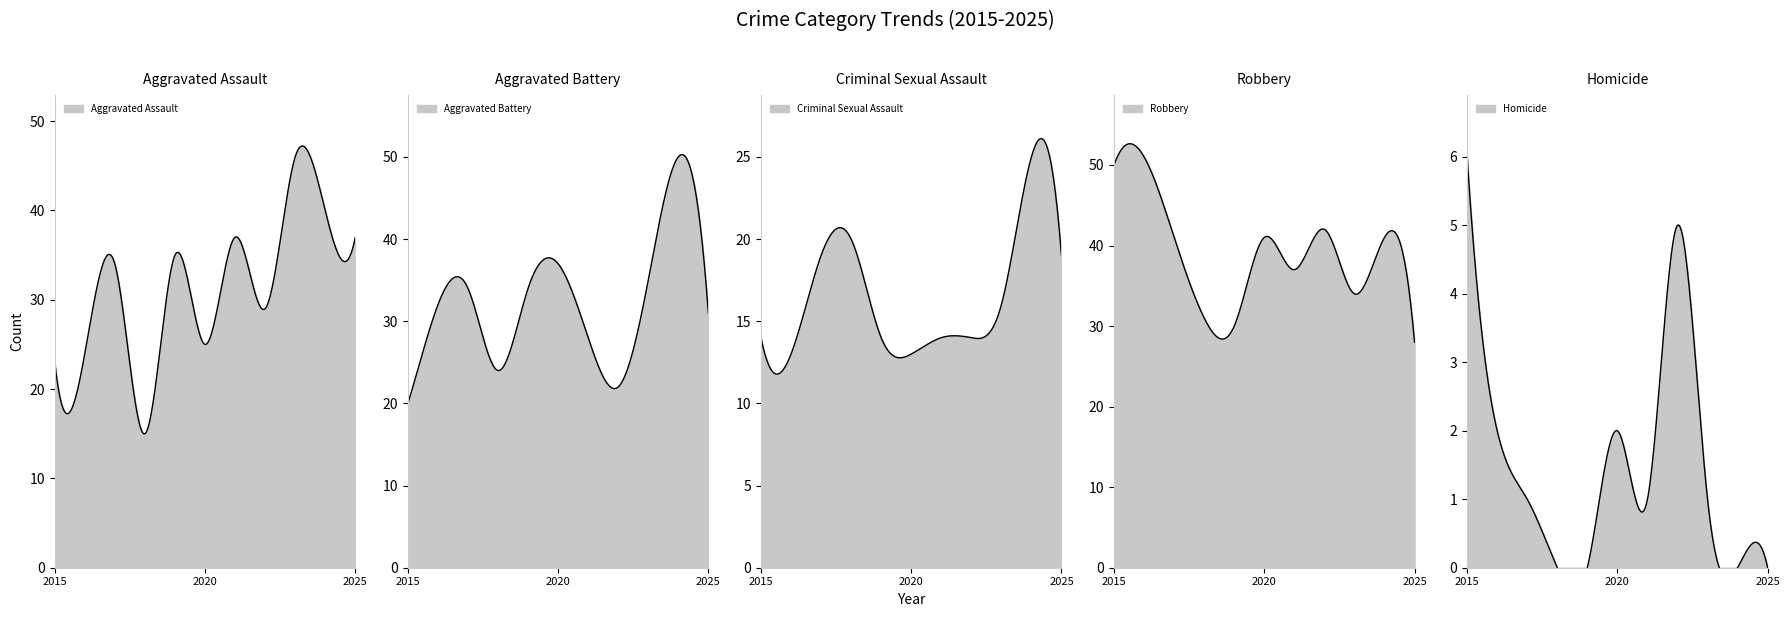

What is the average value of the Aggravated Assault series?

31